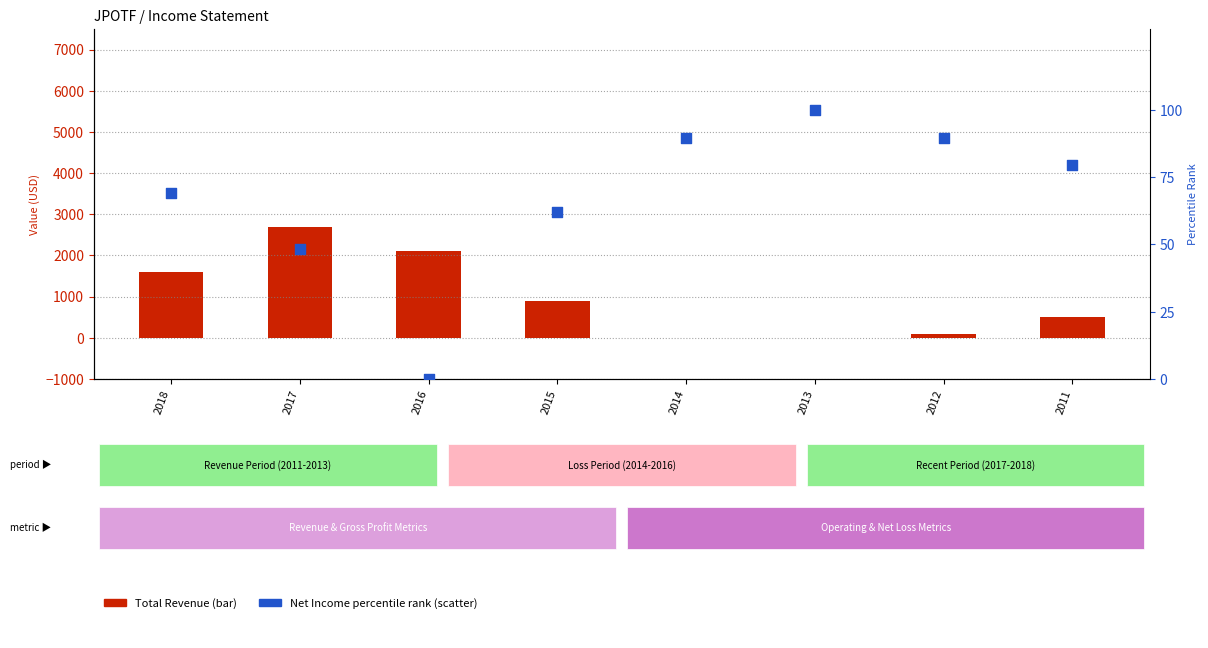

What is the total value across all series at 2013?

100.0